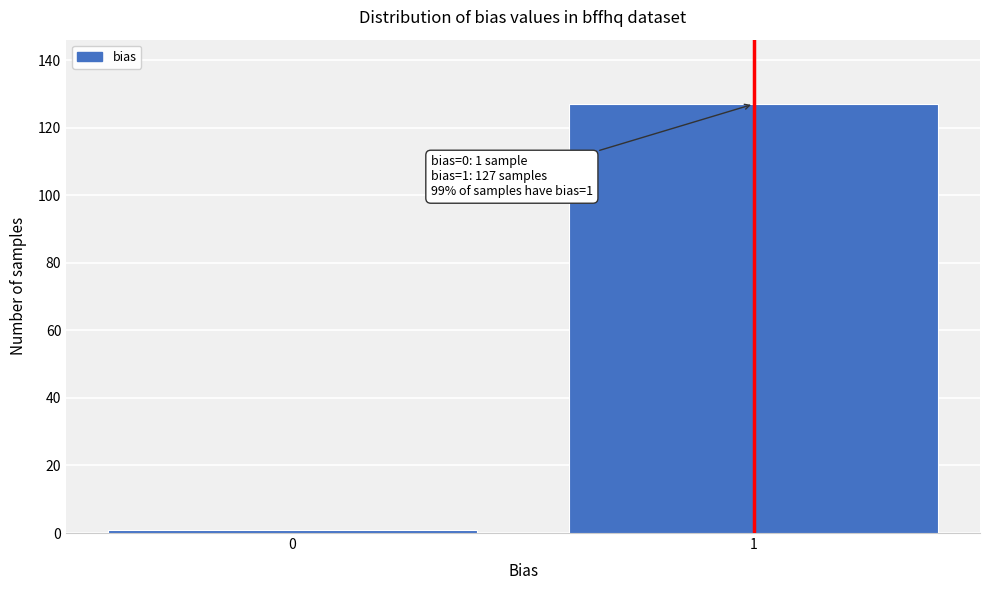

Reading left to right, transcribe all the data shown in this chart.

1	127